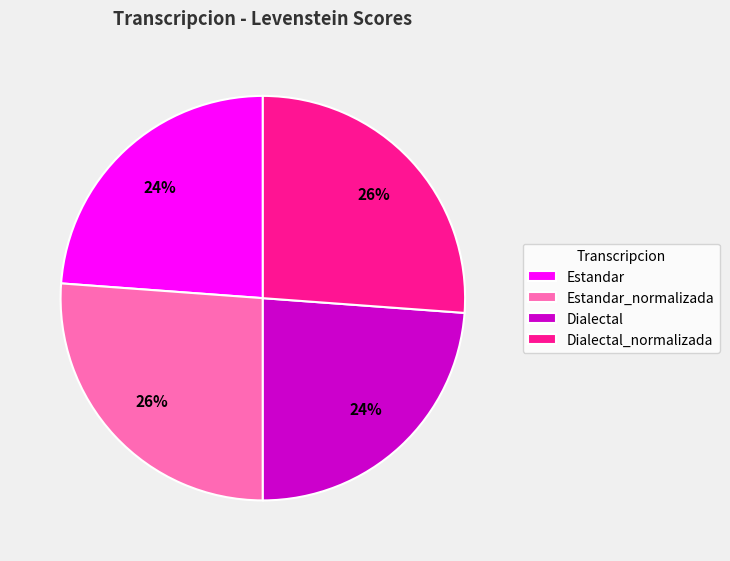

To the nearest percent, what percentage of the pie is Estandar?

24%